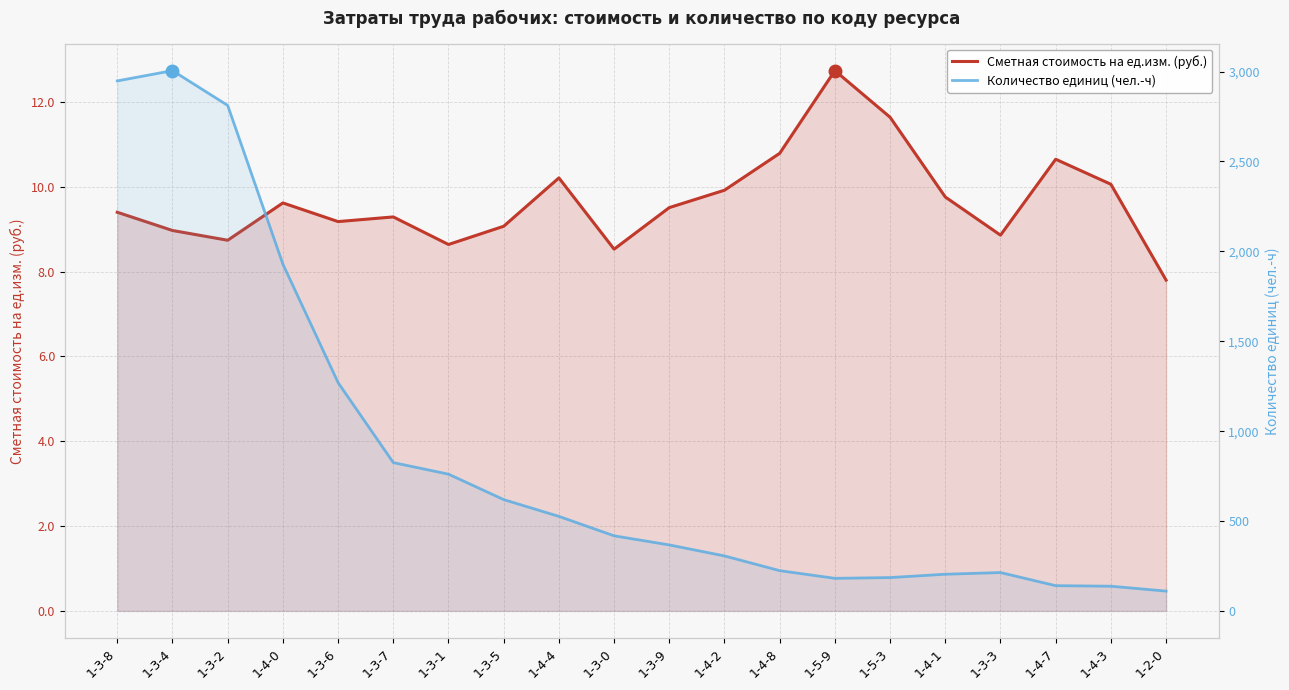

What is the minimum value for Сметная стоимость на ед.изм. (руб.)?

7.8